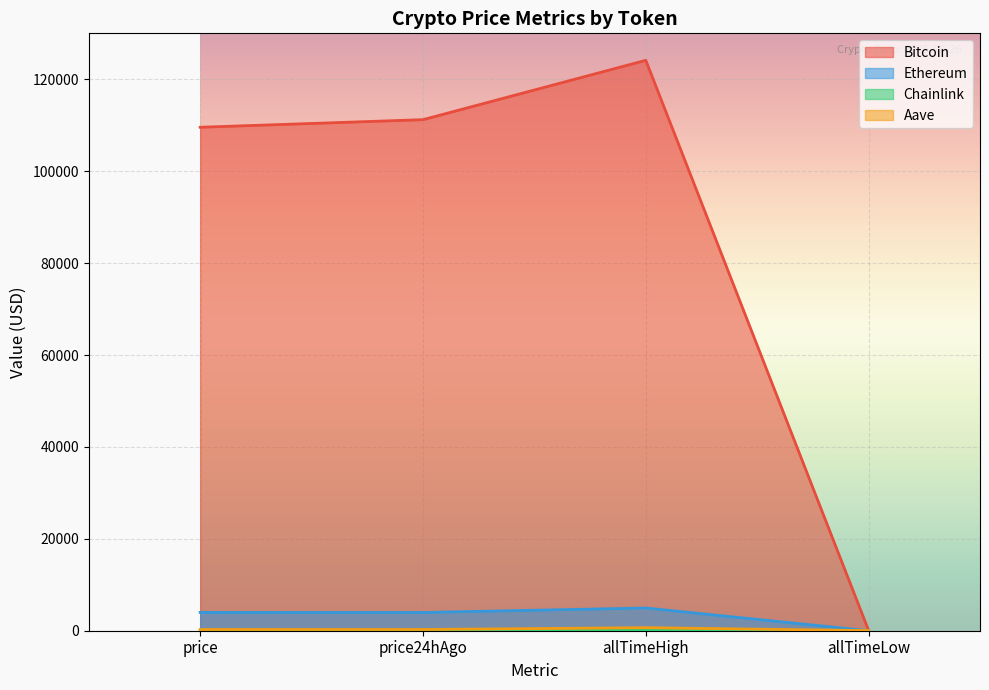

What is the value of the Aave point at the 3rd from the left?

661.7